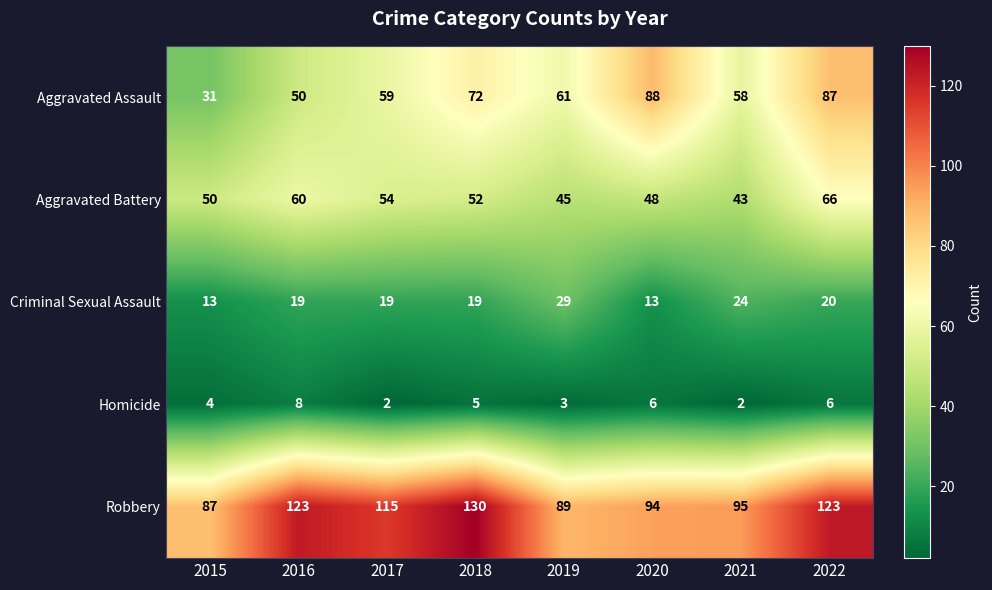

What is the total value across all series at 2016?

260